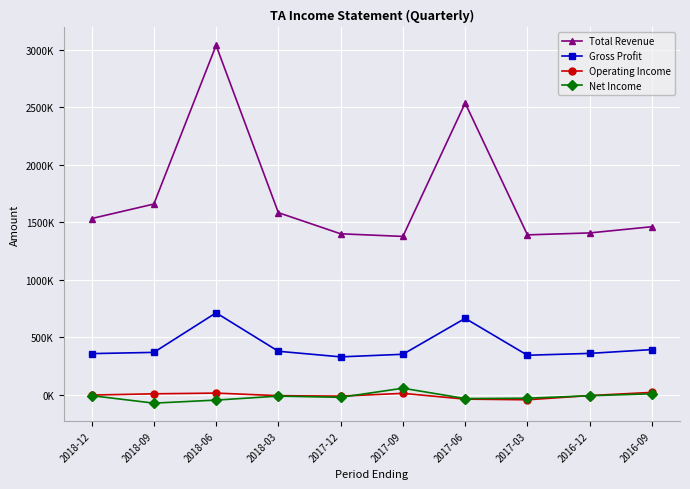

What is the label of the 3rd point from the left?

2018-06